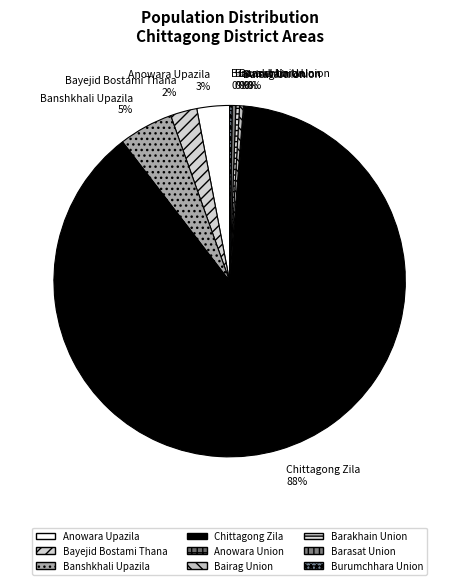

Is there any slice that represents more than half of the pie?

Yes